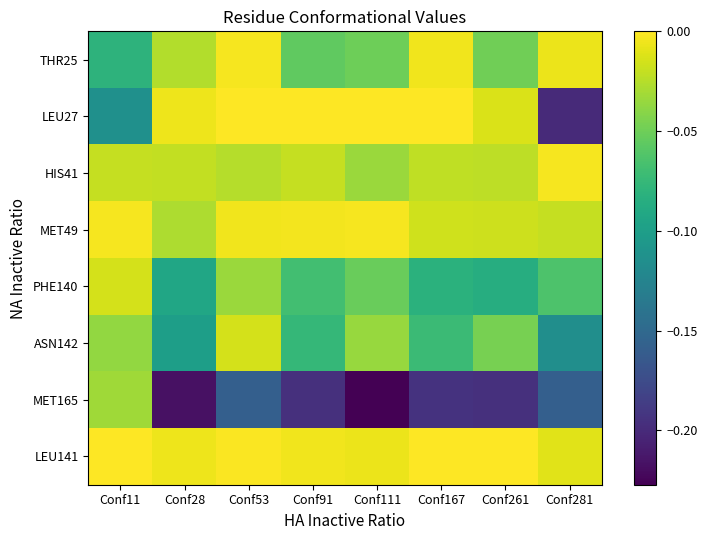

How many data points does each series have?

8